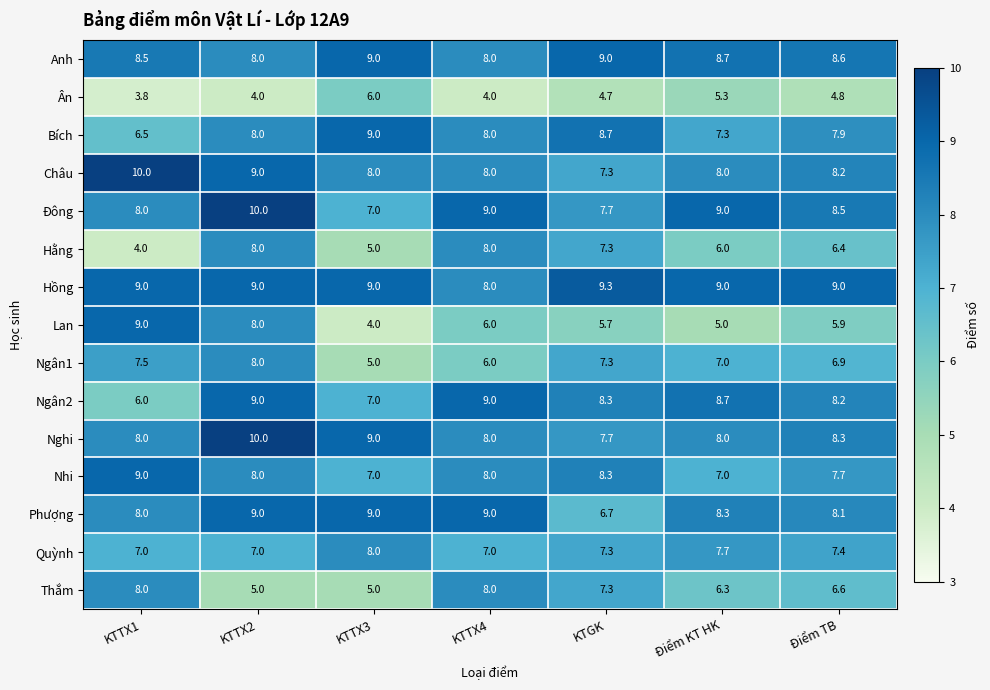

At which category is the sum across all series the highest?

KTTX2